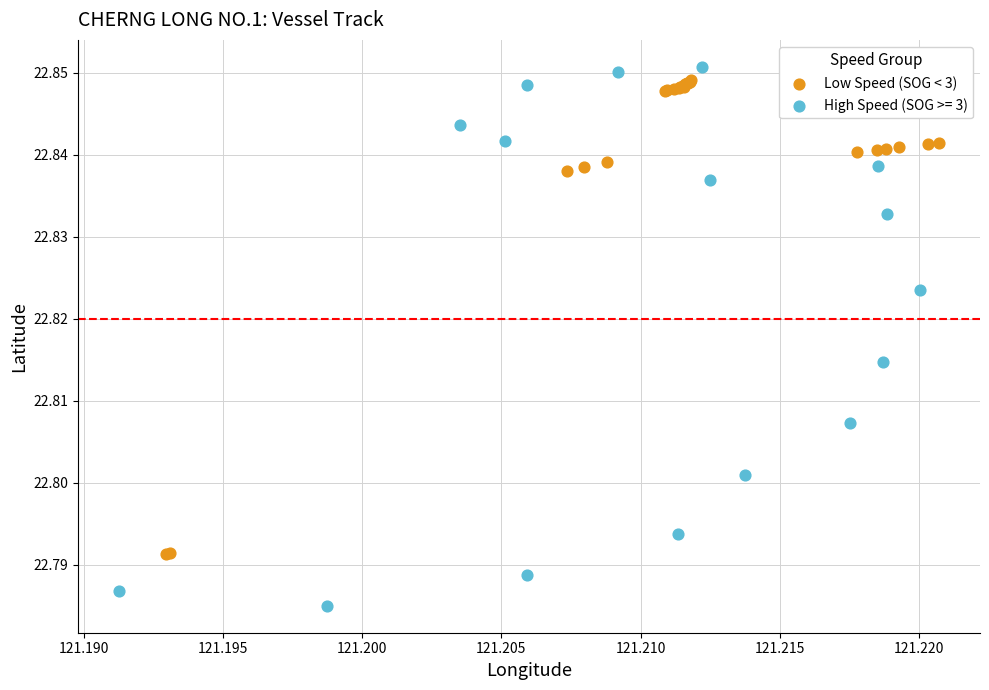

Which series reaches the minimum Y coordinate?

High Speed (SOG >= 3)